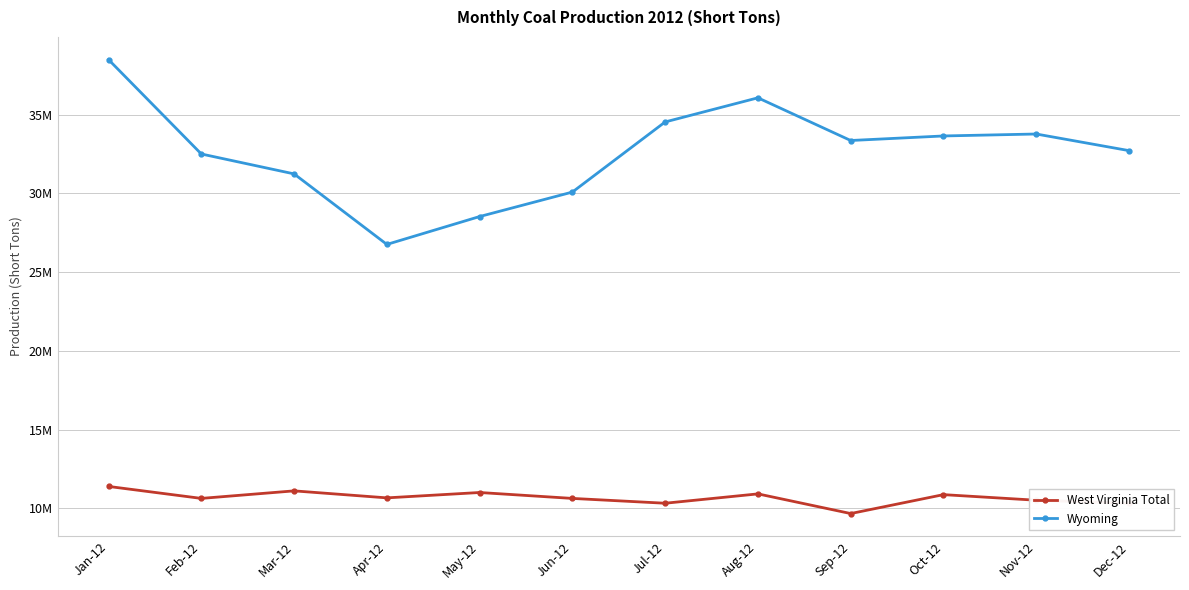

Between May-12 and Sep-12, which series saw the biggest shift?

Wyoming